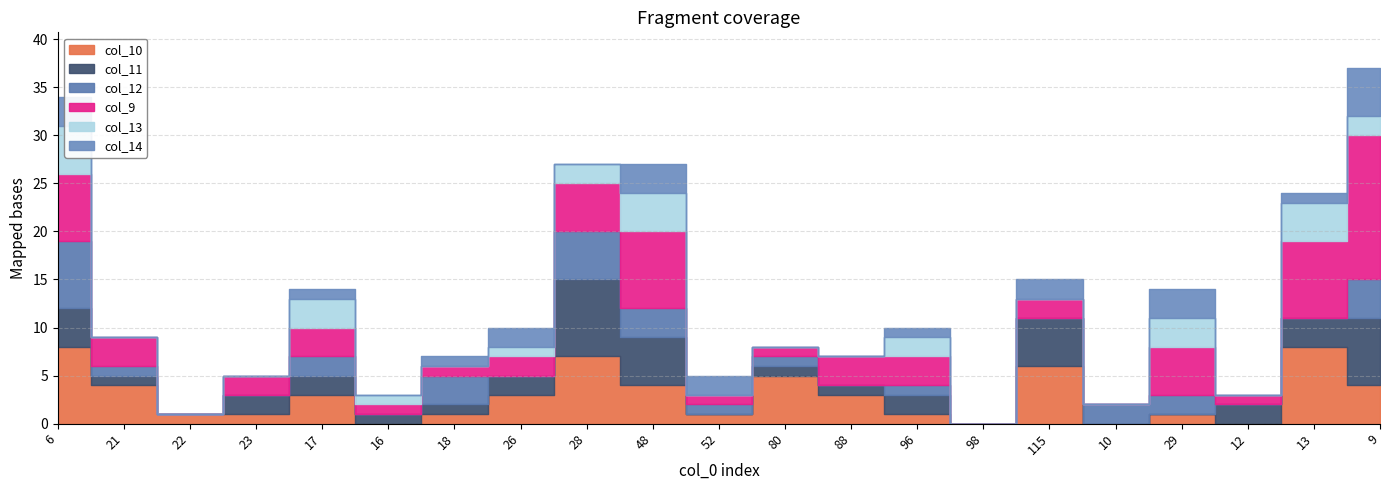

Read the col_10 value at 96.

1